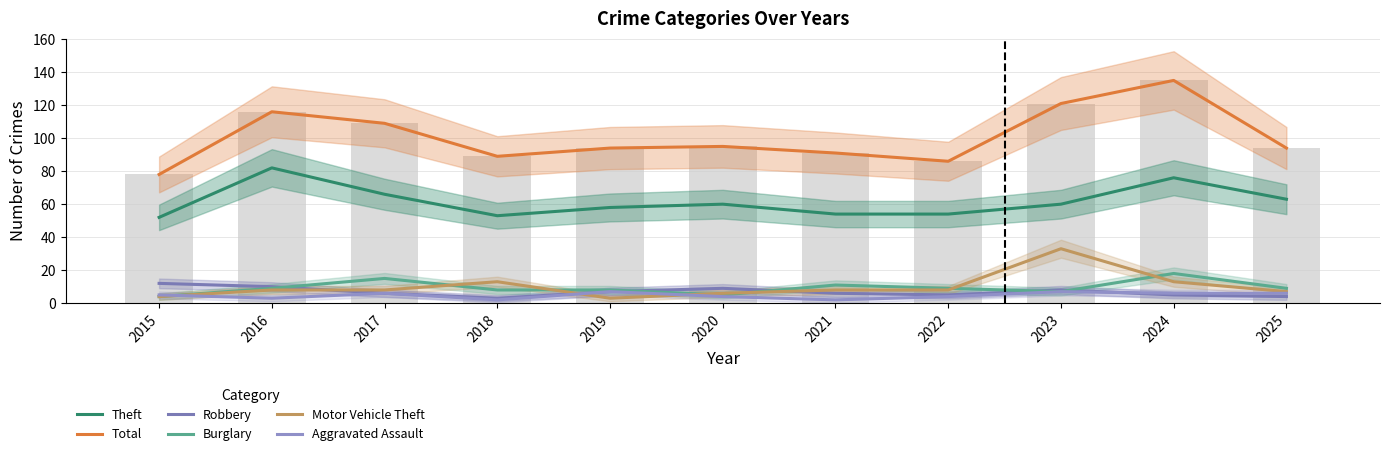

What are all the series names shown in the legend?

Theft, Total, Robbery, Burglary, Motor Vehicle Theft, Aggravated Assault